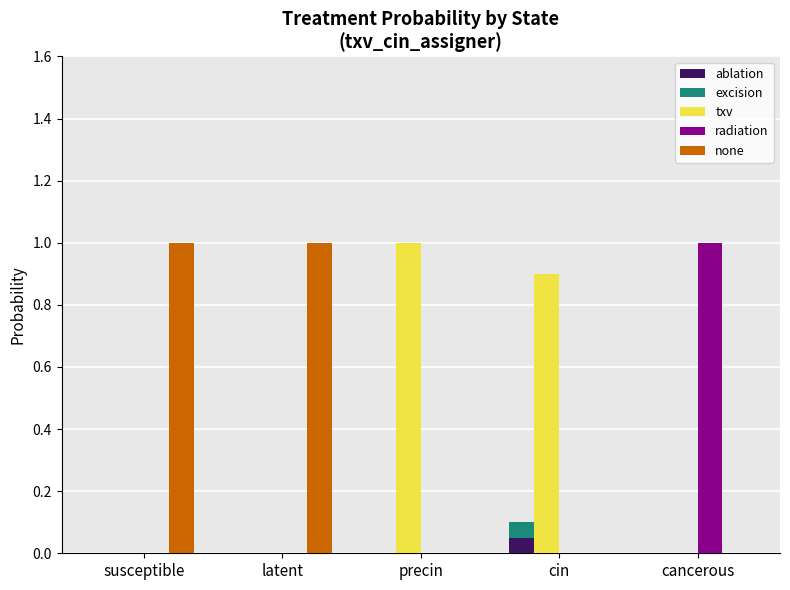

How many categories are shown in the chart?

5